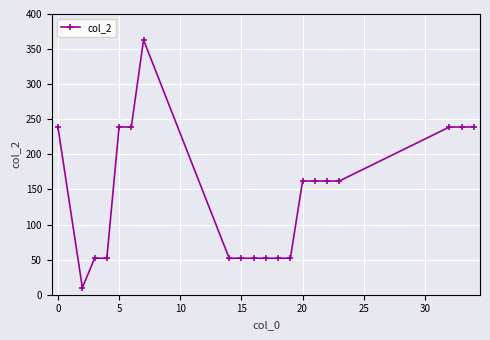

What is the average value?

144